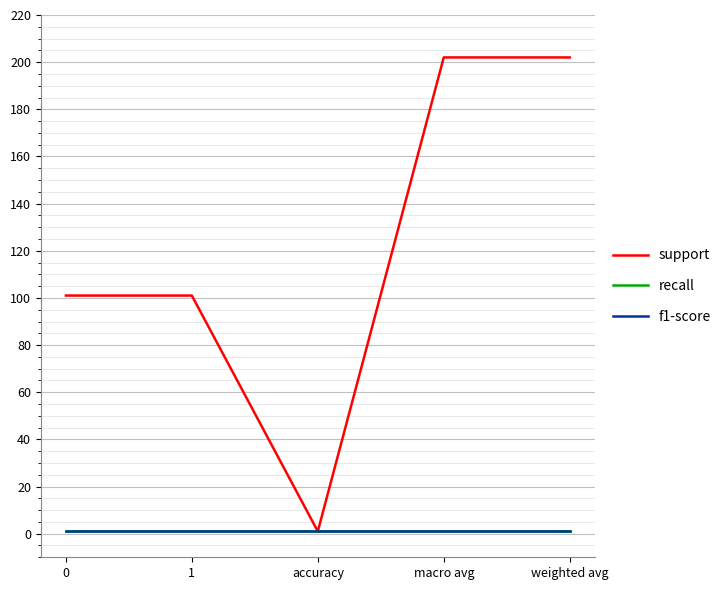

Is the value of recall at 0 greater than the value of f1-score at 1?

No